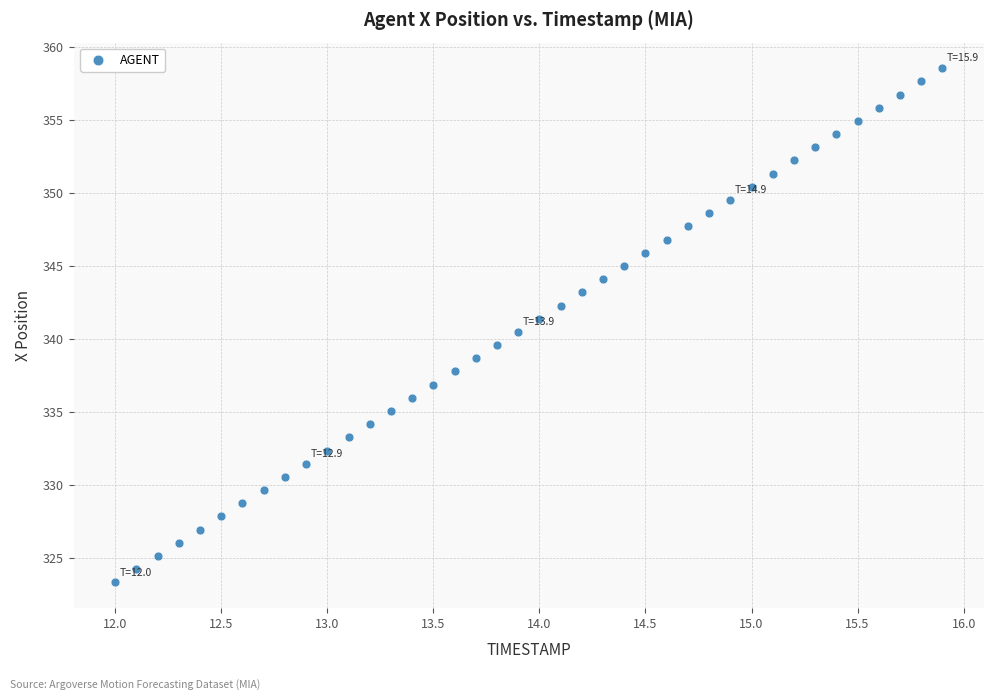

What is the range of Y values (max minus min)?

35.2